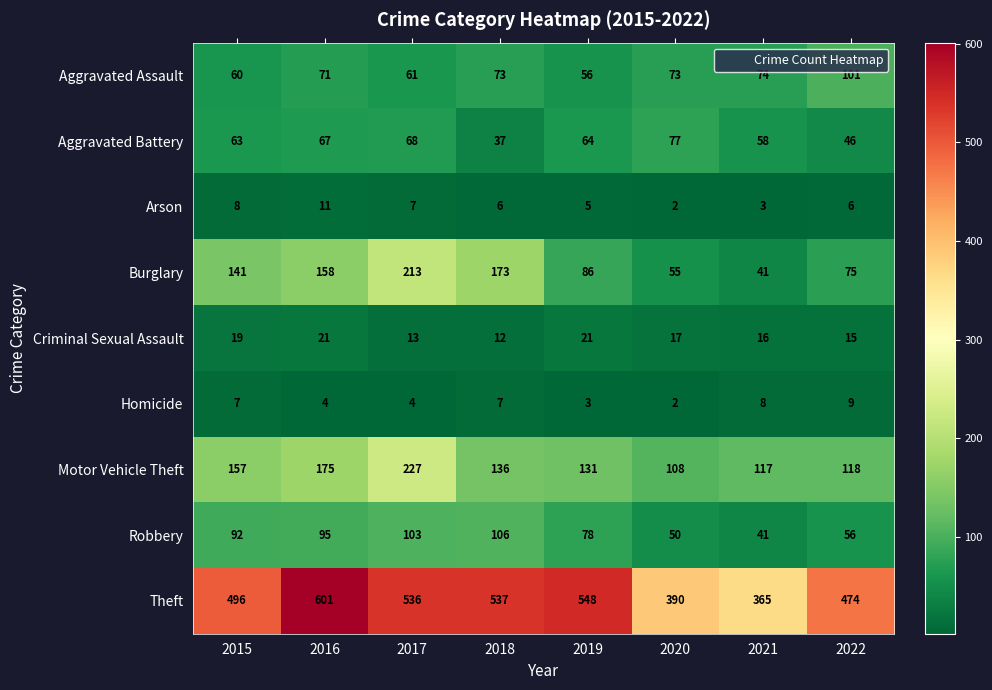

What is the sum of all Theft values?

3947